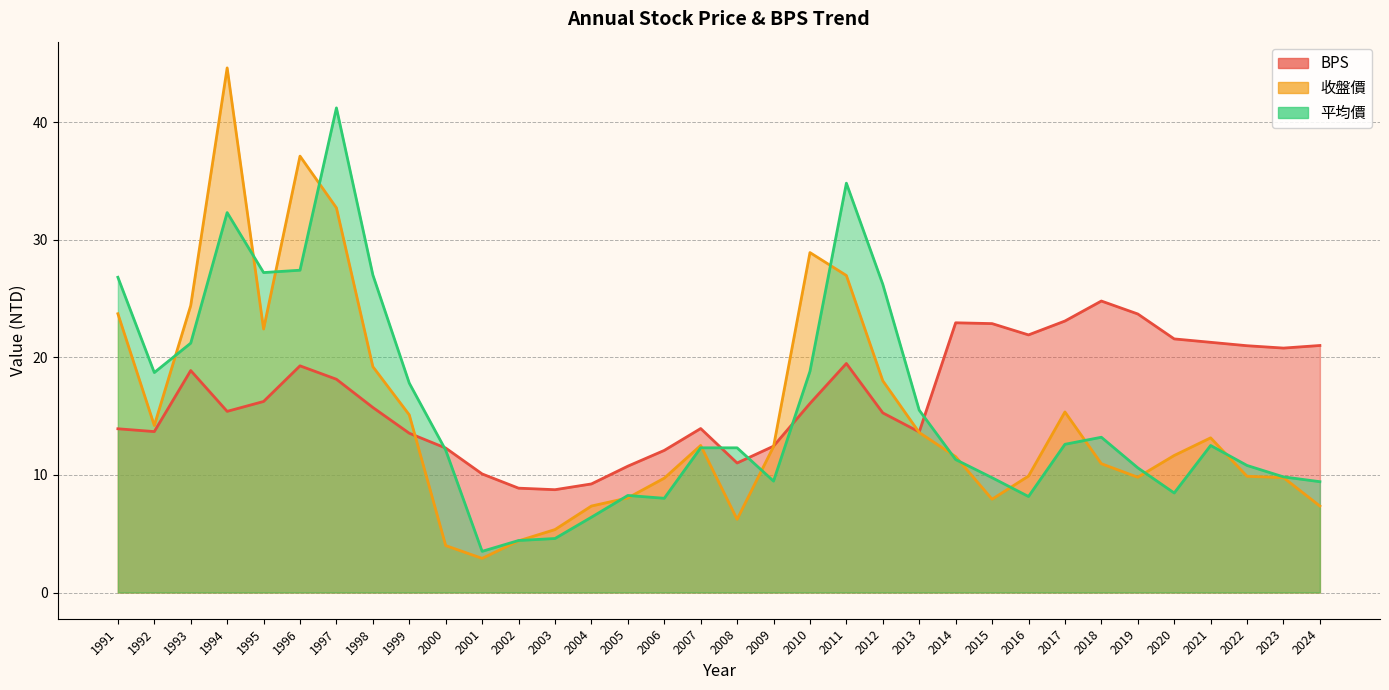

Rank the series at 2003 from highest to lowest value.

BPS, 收盤價, 平均價